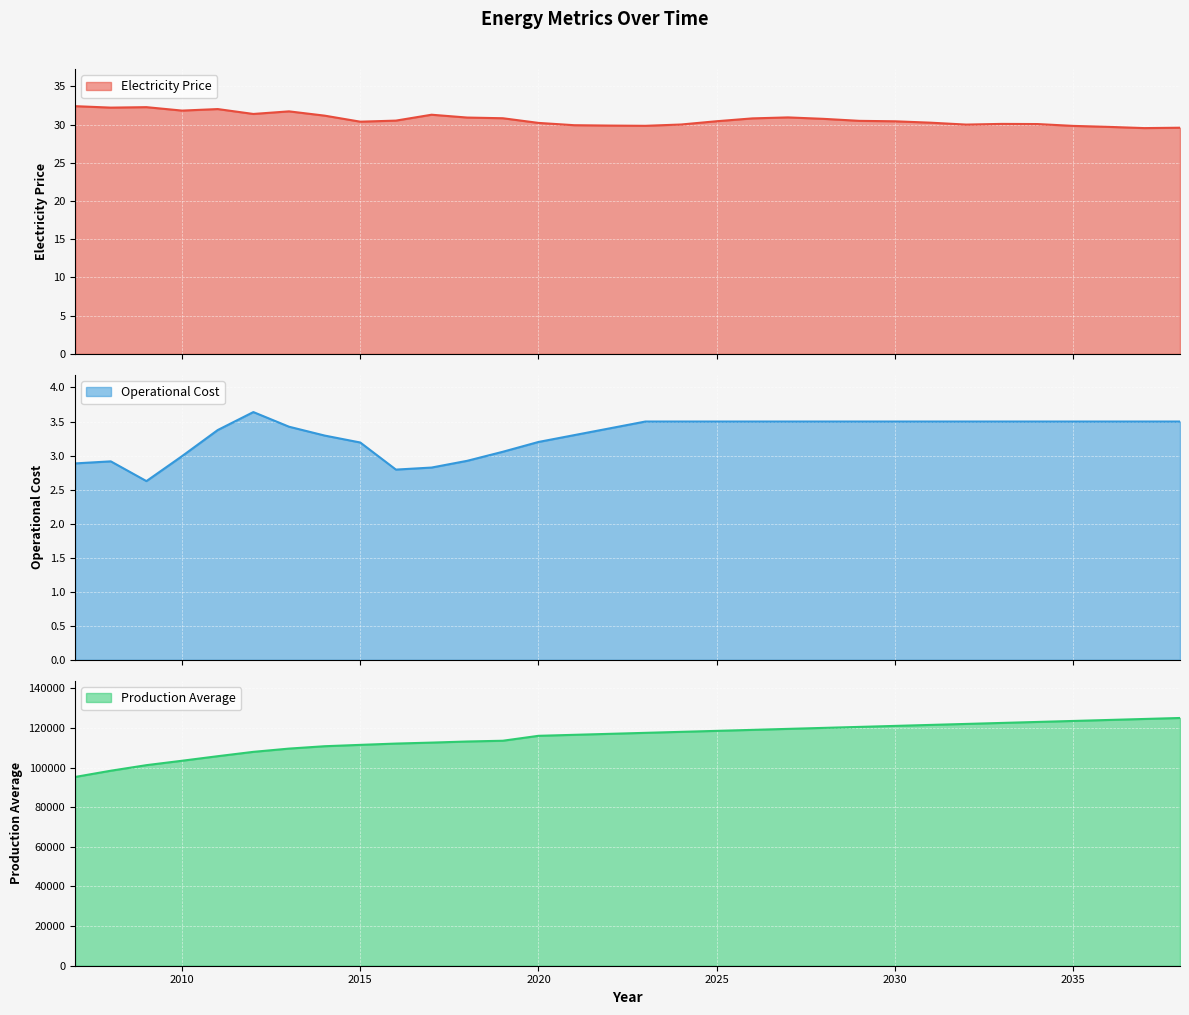

Count the number of data series in this chart.

3